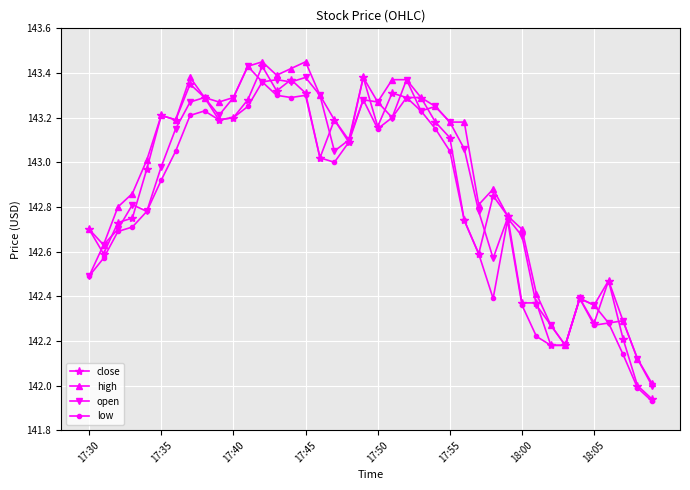

What is the lowest value of the high series?

142.0